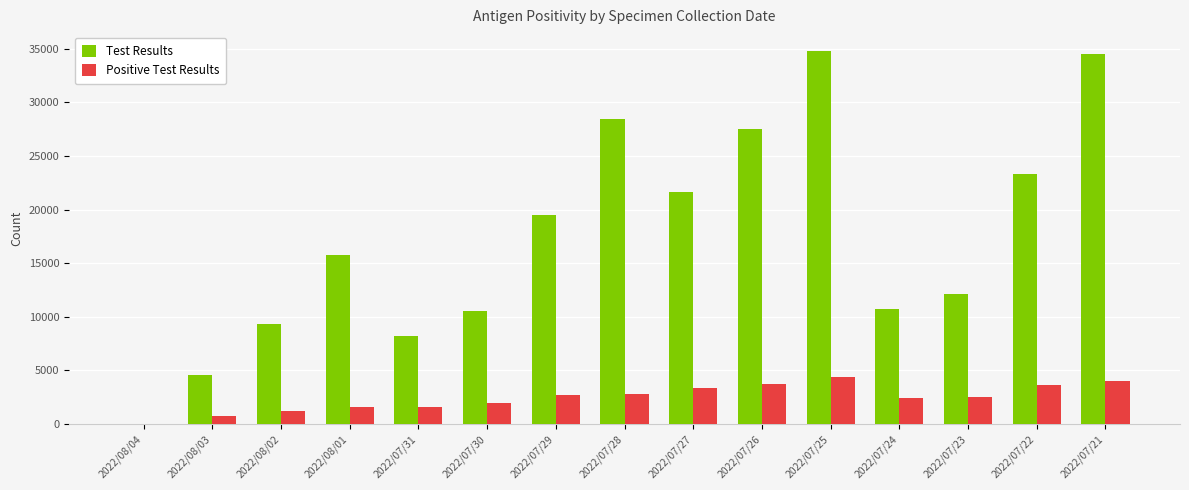

What are all the series names shown in the legend?

Test Results, Positive Test Results